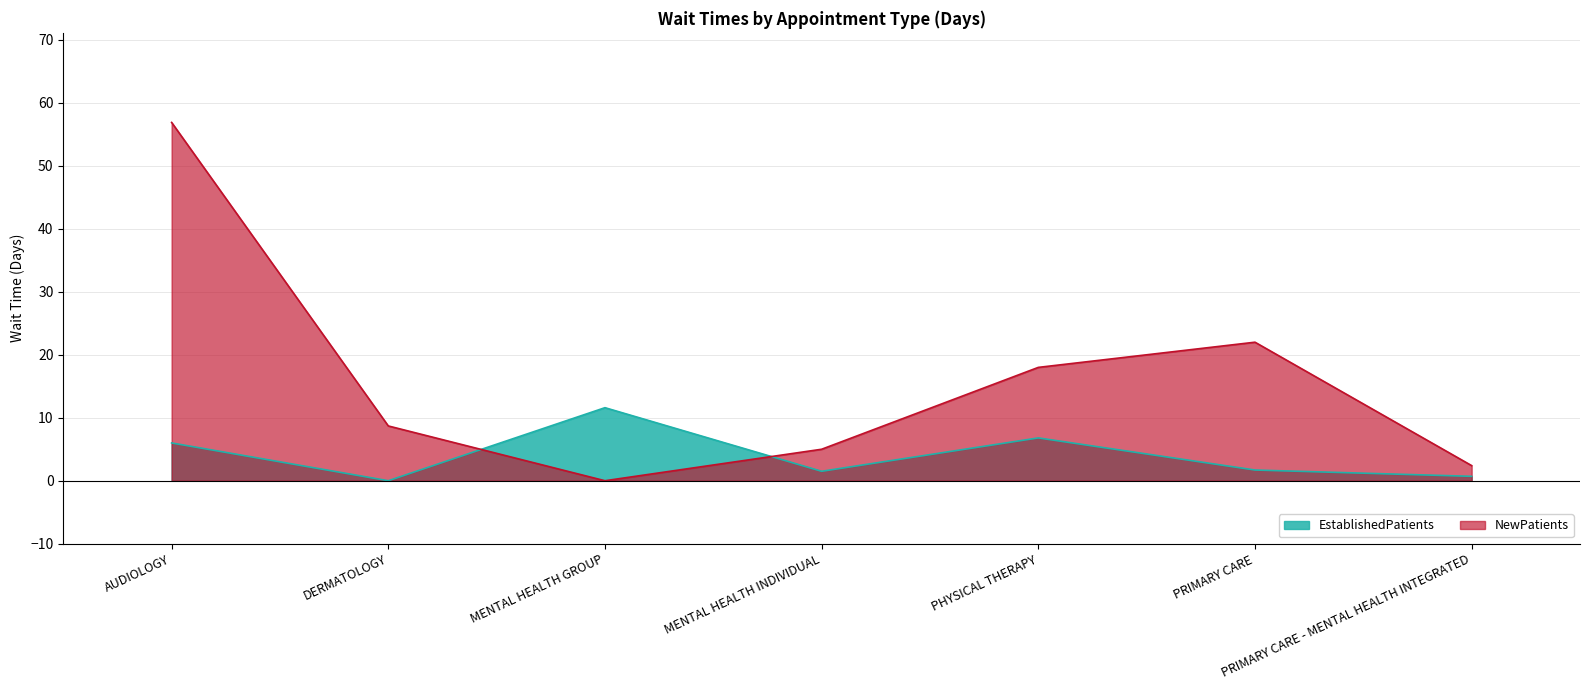

Reading left to right, extract all data points from this chart.

EstablishedPatients: 6.0	0.0	11.6	1.5	6.8	1.7	0.7
NewPatients: 56.9	8.7	0.0	5.0	18.0	22.0	2.4